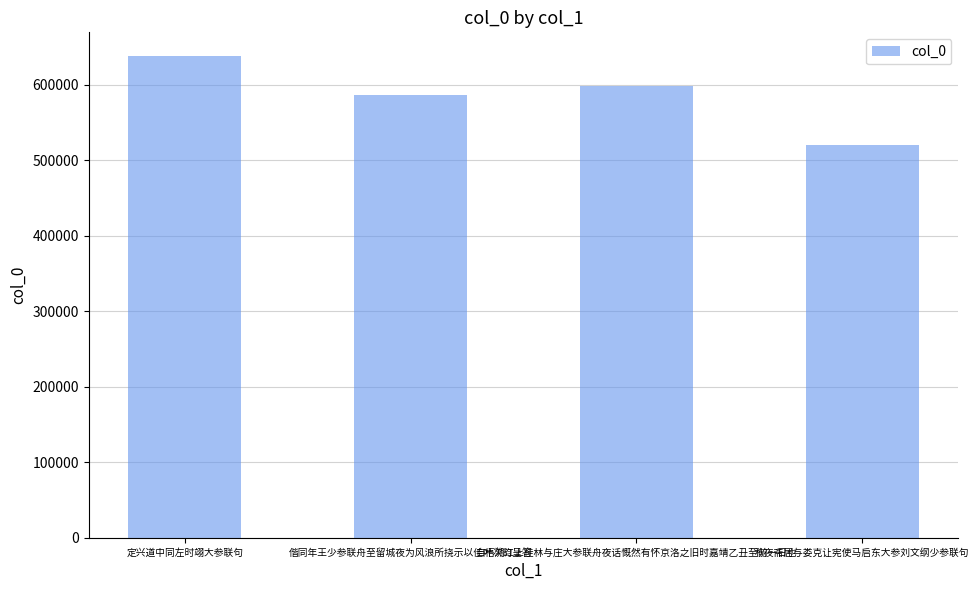

What is the value of the 3rd bar from the left?

597971